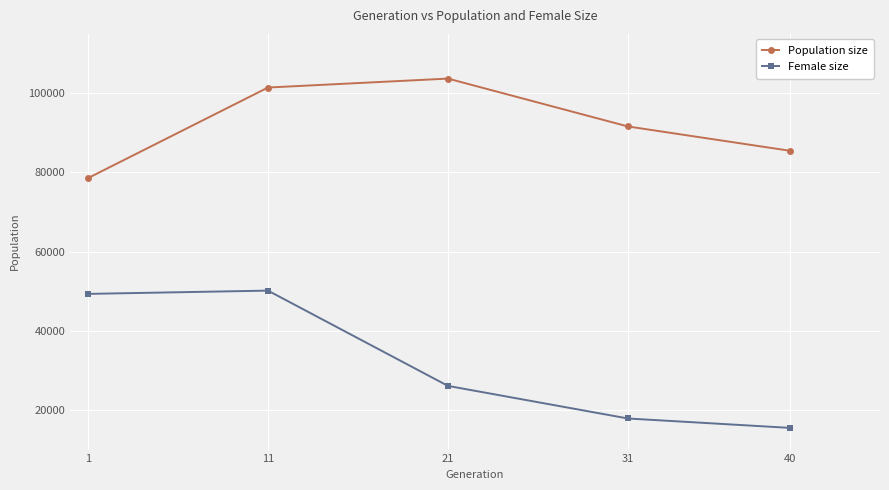

At how many categories does at least one series exceed 28990?

5